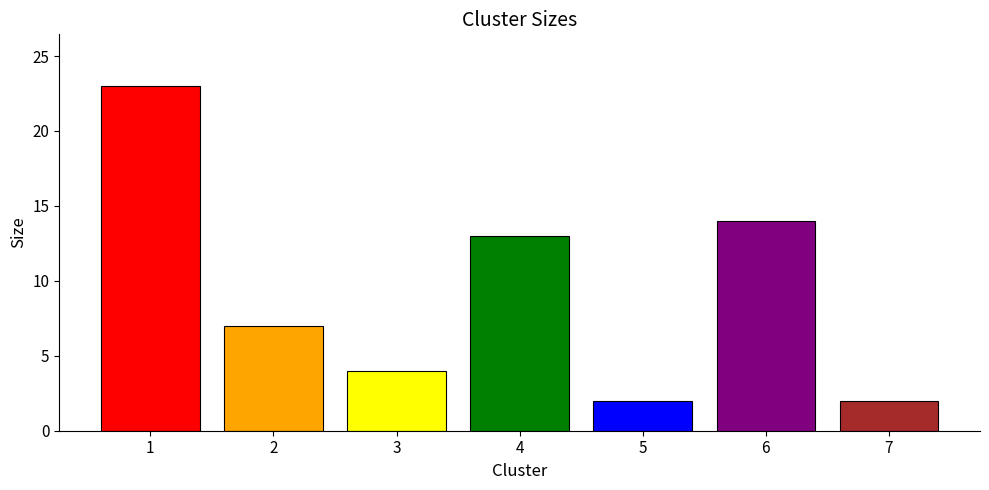

Where is the data nearest to the value 12?

4